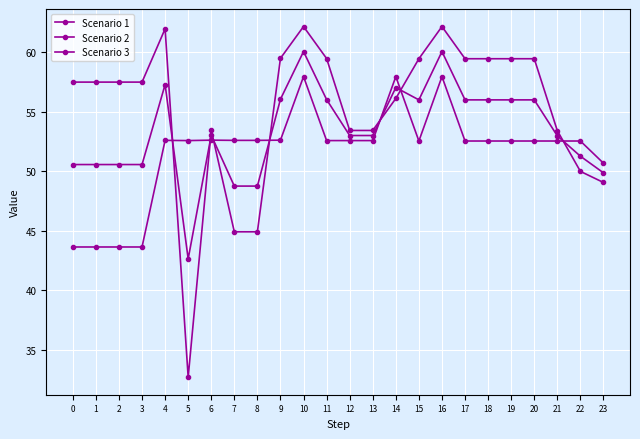

Does the chart have visible grid lines?

Yes